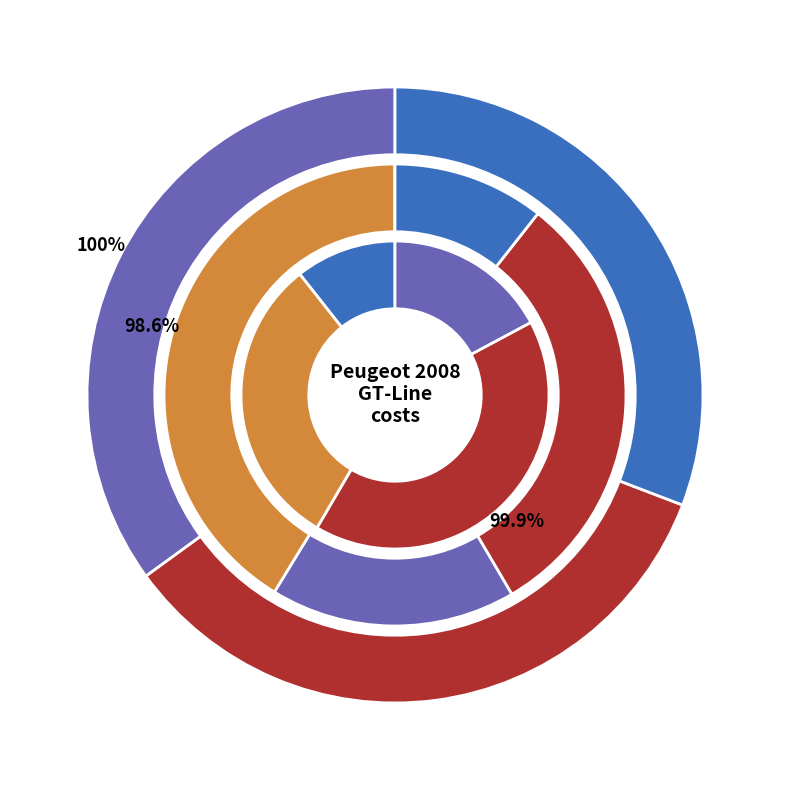

Between Peugeot 2008 GT-Line PureTech 130 AT8 (1) and Peugeot 2008 GT-Line PureTech 130 AT8 (2), which is larger?

Peugeot 2008 GT-Line PureTech 130 AT8 (2)